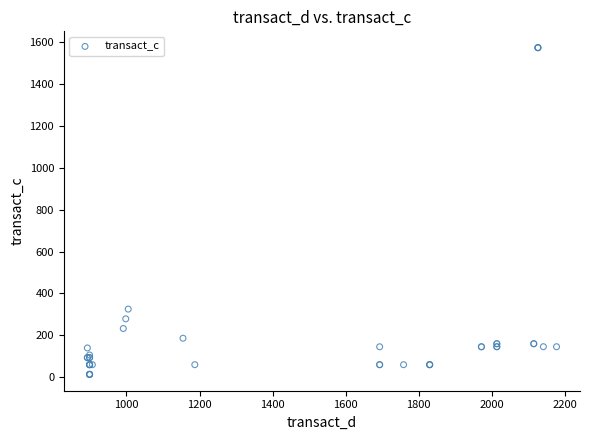

What Y value in the scatter plot is closest to 794?

325.0